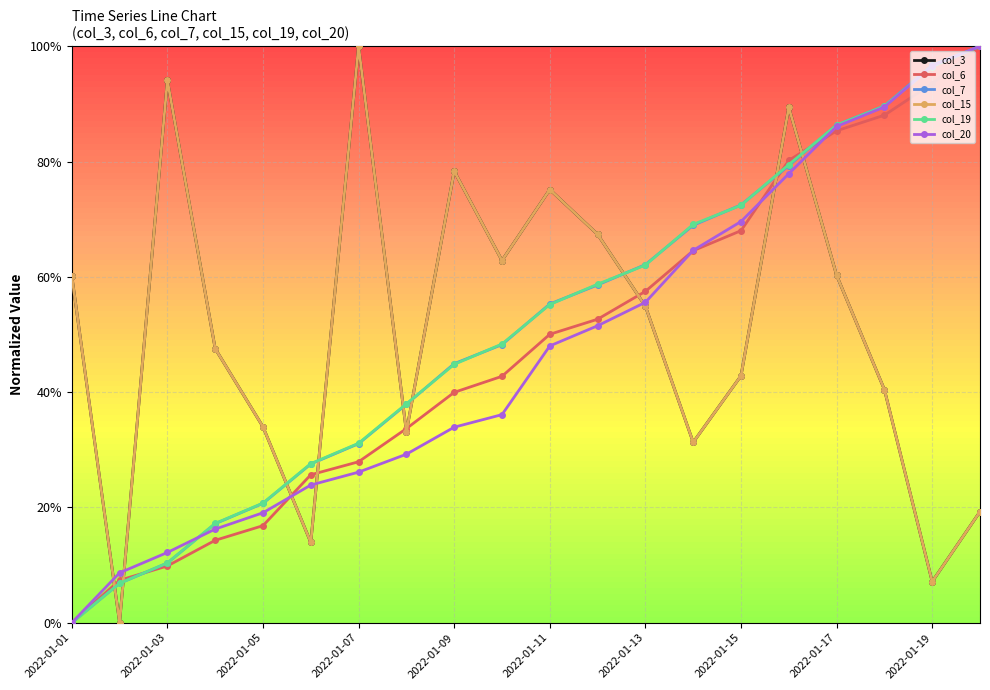

Does the chart have visible grid lines?

Yes